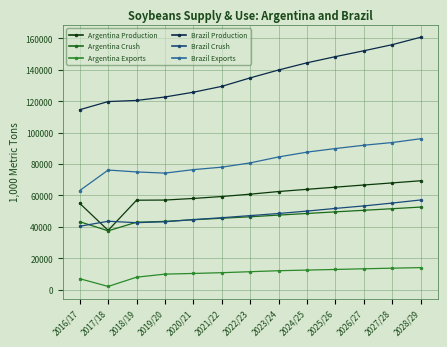

Reading right to left, list all the values displayed in this chart.

Argentina Production: 2028/29=69382	2027/28=68015	2026/27=66681	2025/26=65308	2024/25=63930	2023/24=62524	2022/23=60839	2021/22=59345	2020/21=58116	2019/20=57101	2018/19=57000	2017/18=37800	2016/17=55000
Argentina Crush: 2028/29=52632	2027/28=51584	2026/27=50582	2025/26=49585	2024/25=48560	2023/24=47513	2022/23=46444	2021/22=45513	2020/21=44561	2019/20=43515	2018/19=43000	2017/18=37500	2016/17=43309
Argentina Exports: 2028/29=14087	2027/28=13735	2026/27=13345	2025/26=12916	2024/25=12515	2023/24=12111	2022/23=11486	2021/22=10860	2020/21=10374	2019/20=9942	2018/19=8000	2017/18=2100	2016/17=7026
Brazil Production: 2028/29=160742	2027/28=156020	2026/27=152130	2025/26=148398	2024/25=144479	2023/24=139899	2022/23=134870	2021/22=129475	2020/21=125746	2019/20=122712	2018/19=120500	2017/18=119800	2016/17=114600
Brazil Crush: 2028/29=57158	2027/28=55190	2026/27=53362	2025/26=51781	2024/25=50079	2023/24=48540	2022/23=47202	2021/22=45853	2020/21=44661	2019/20=43272	2018/19=42700	2017/18=43600	2016/17=40411
Brazil Exports: 2028/29=96142	2027/28=93721	2026/27=91989	2025/26=89896	2024/25=87611	2023/24=84546	2022/23=80757	2021/22=78030	2020/21=76464	2019/20=74249	2018/19=75000	2017/18=76193	2016/17=63137